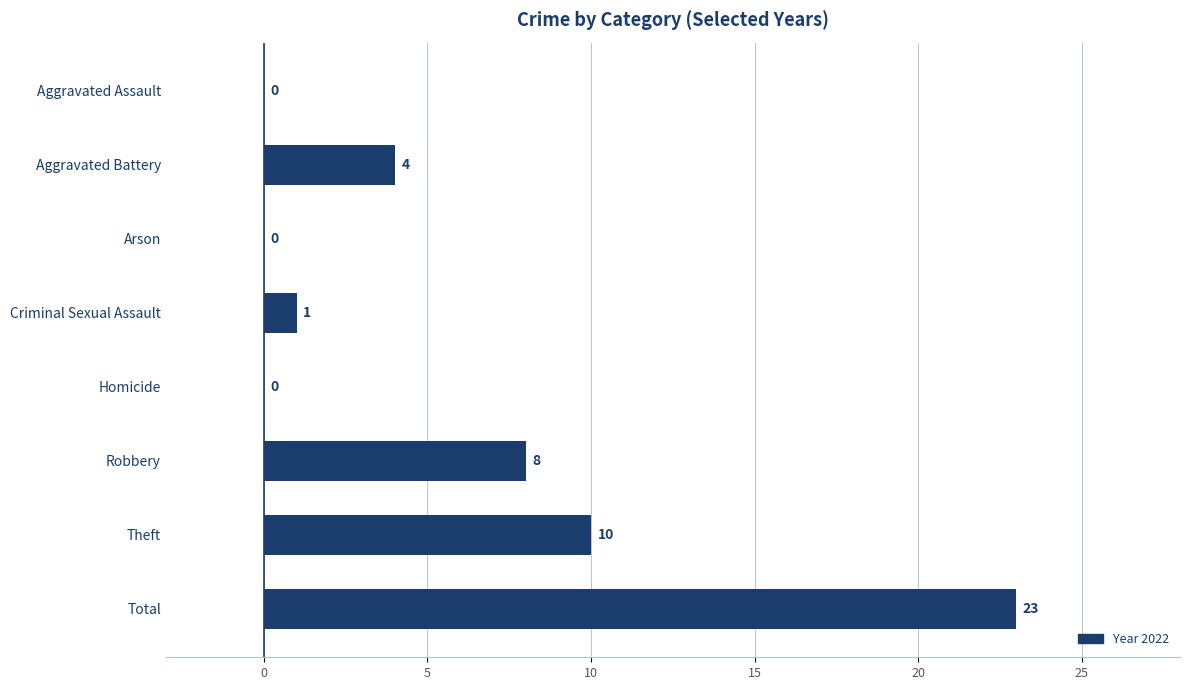

Where is the data nearest to the value 11?

Theft